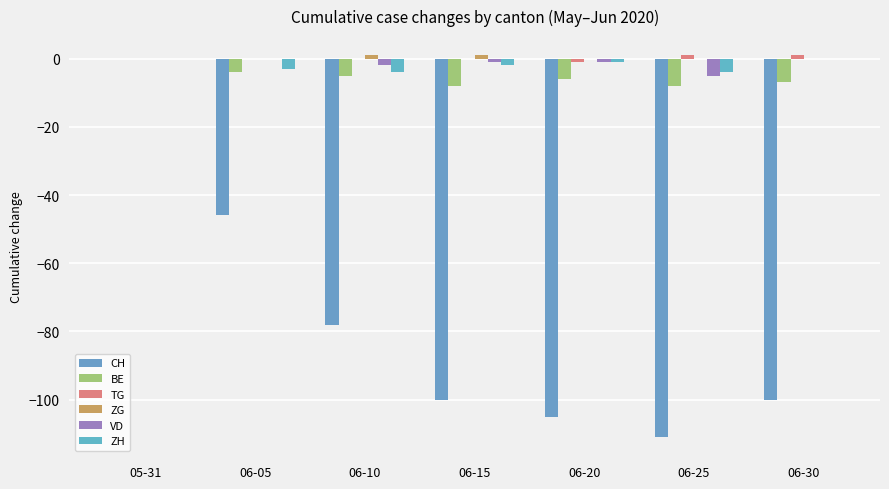

What is the difference between the ZH values at 06-05 and 06-20?

2